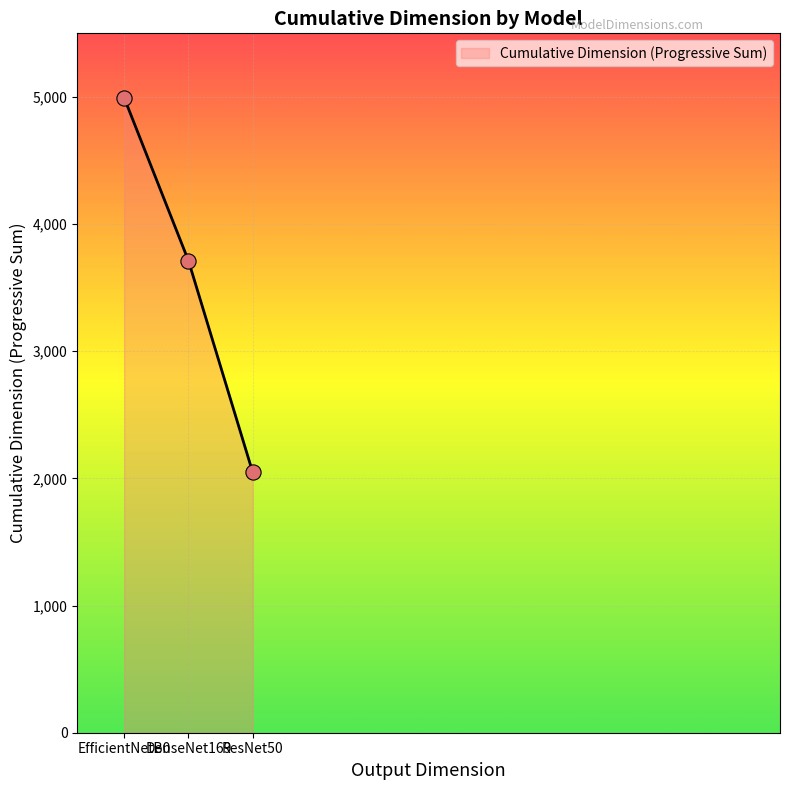

Approximately how many times larger is the value at EfficientNetB0 compared to DenseNet169?

1.3